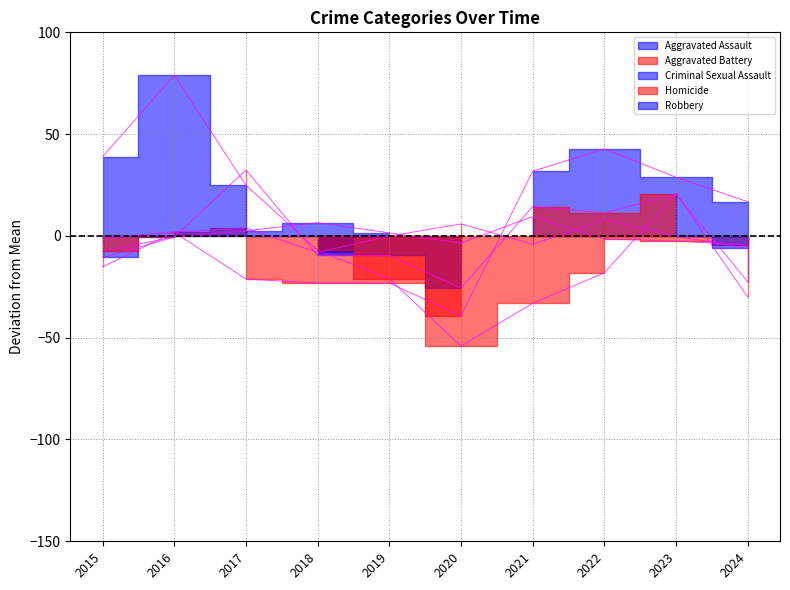

Which series has the largest total across all categories?

Aggravated Assault